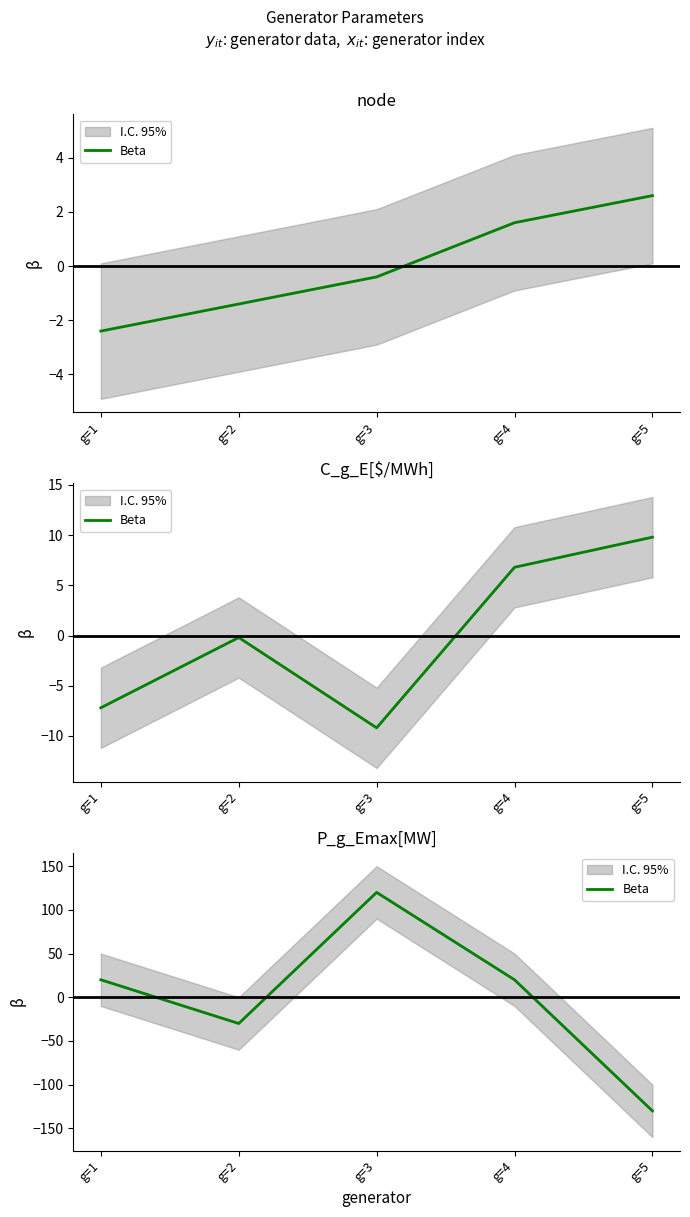

List the labels in order of value, smallest first.

g=5, g=2, g=1, g=4, g=3